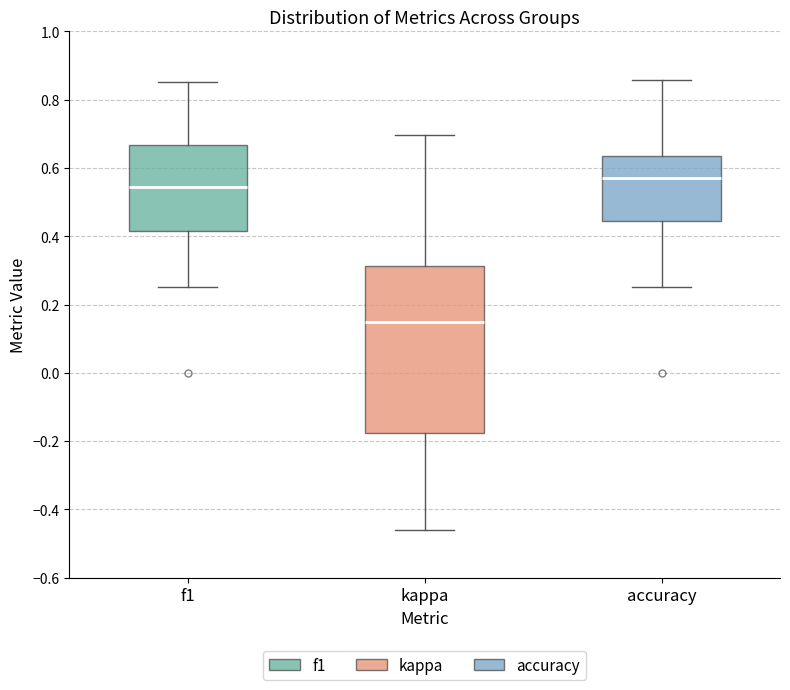

Comparing the boxes themselves (not the whiskers), which one is the tallest?

kappa